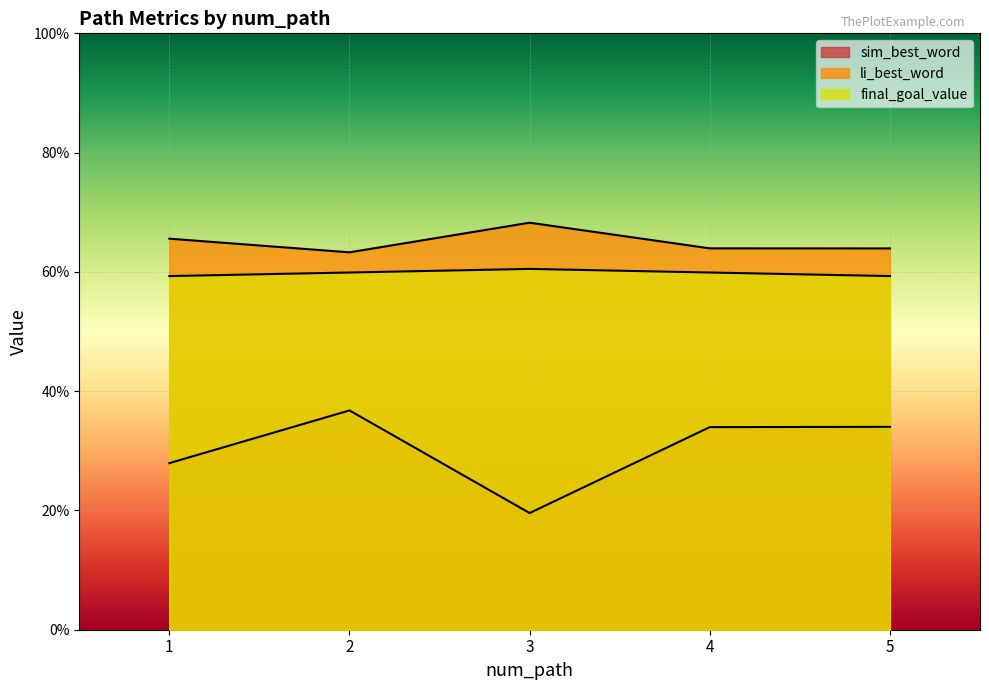

Reading left to right, extract all data points from this chart.

sim_best_word: 0.3	0.4	0.2	0.3	0.3
li_best_word: 0.7	0.6	0.7	0.6	0.6
final_goal_value: 0.6	0.6	0.6	0.6	0.6